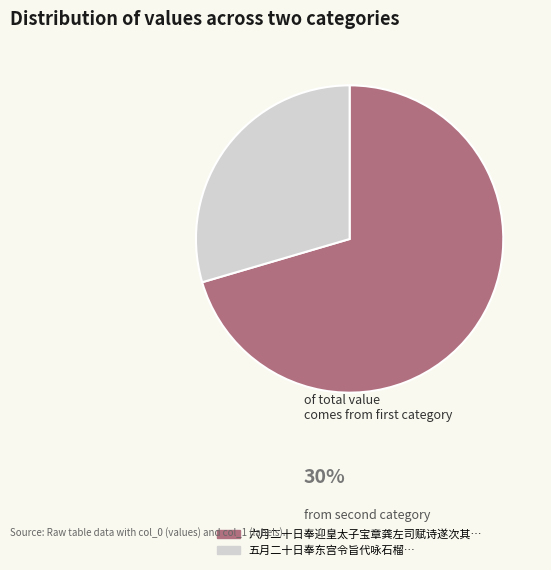

Does any single category account for the majority?

Yes